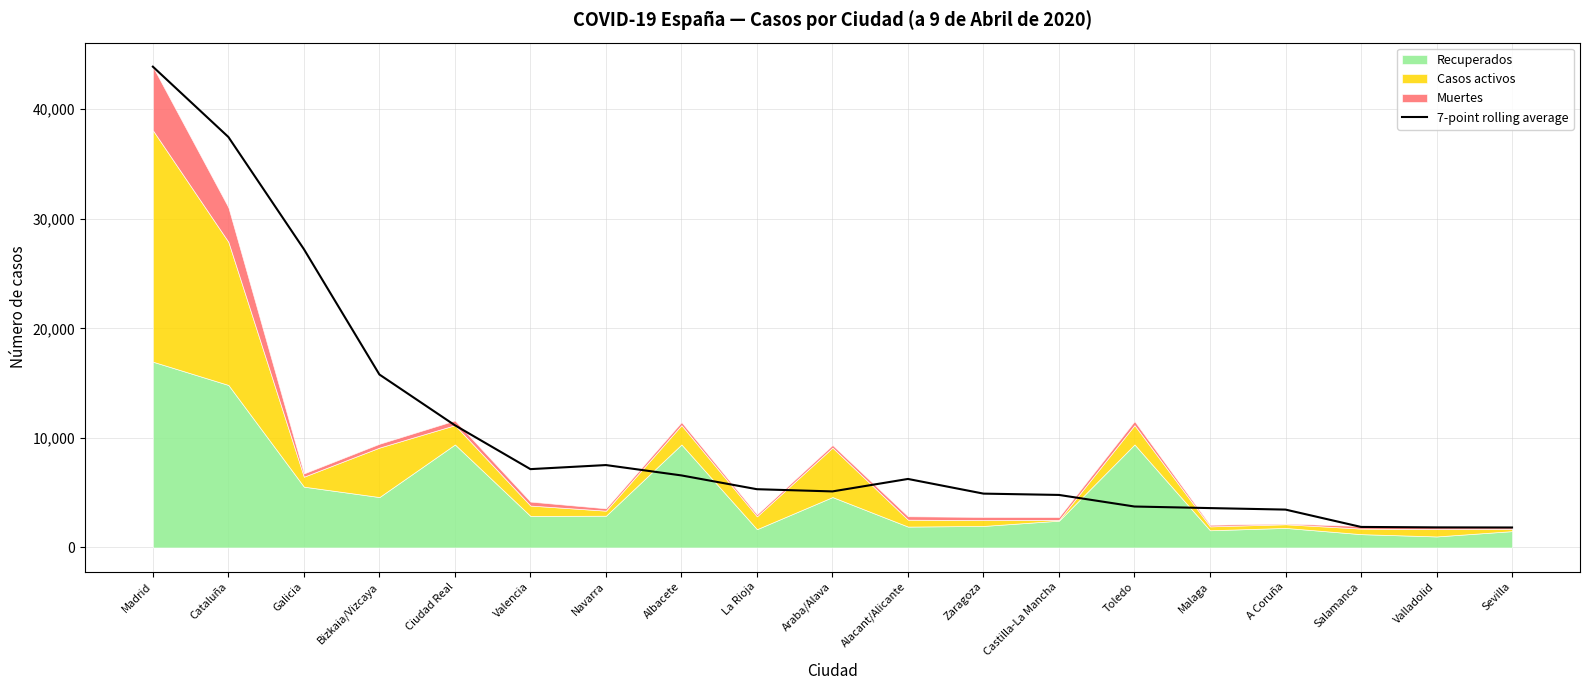

What is the difference between the maximum and minimum values?

42052.0